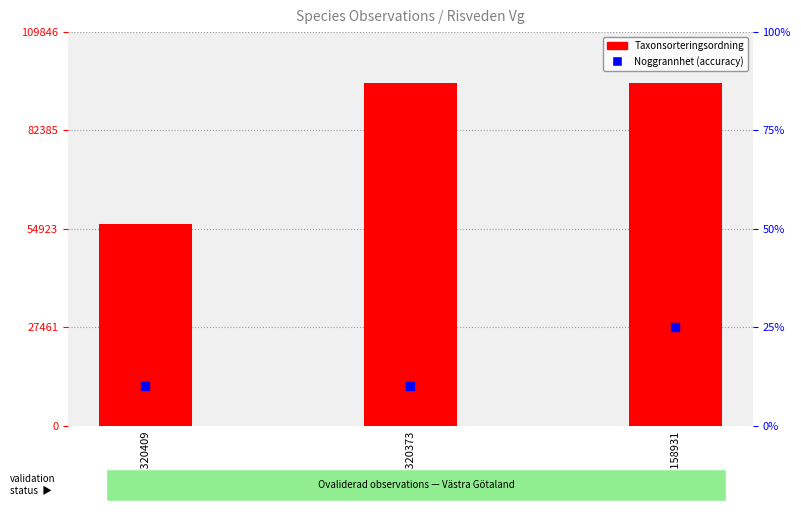

What are all the series names shown in the legend?

Taxonsorteringsordning, Noggrannhet (accuracy)